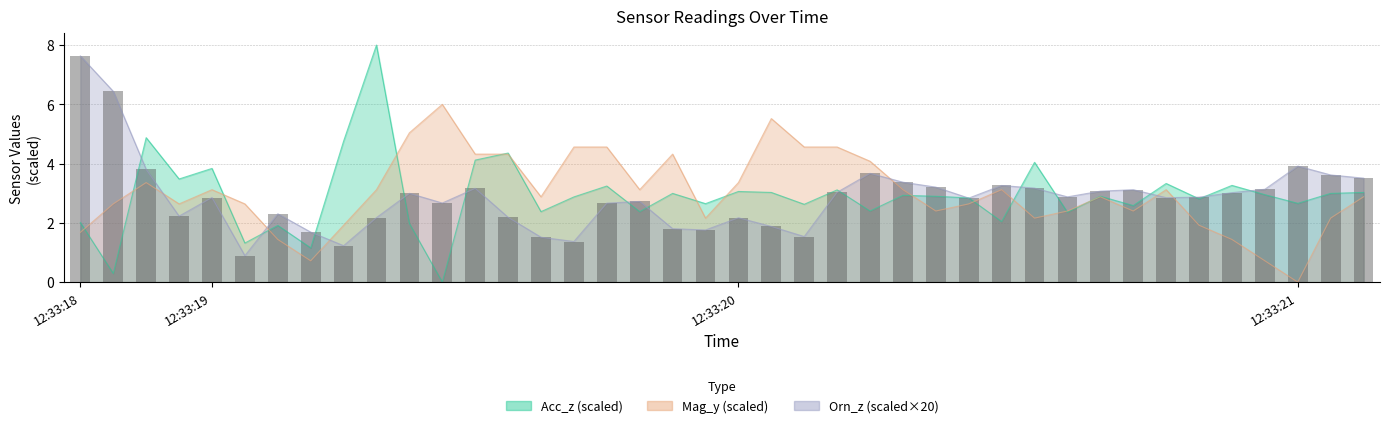

What is the difference between the values at 21 and 17?

0.8